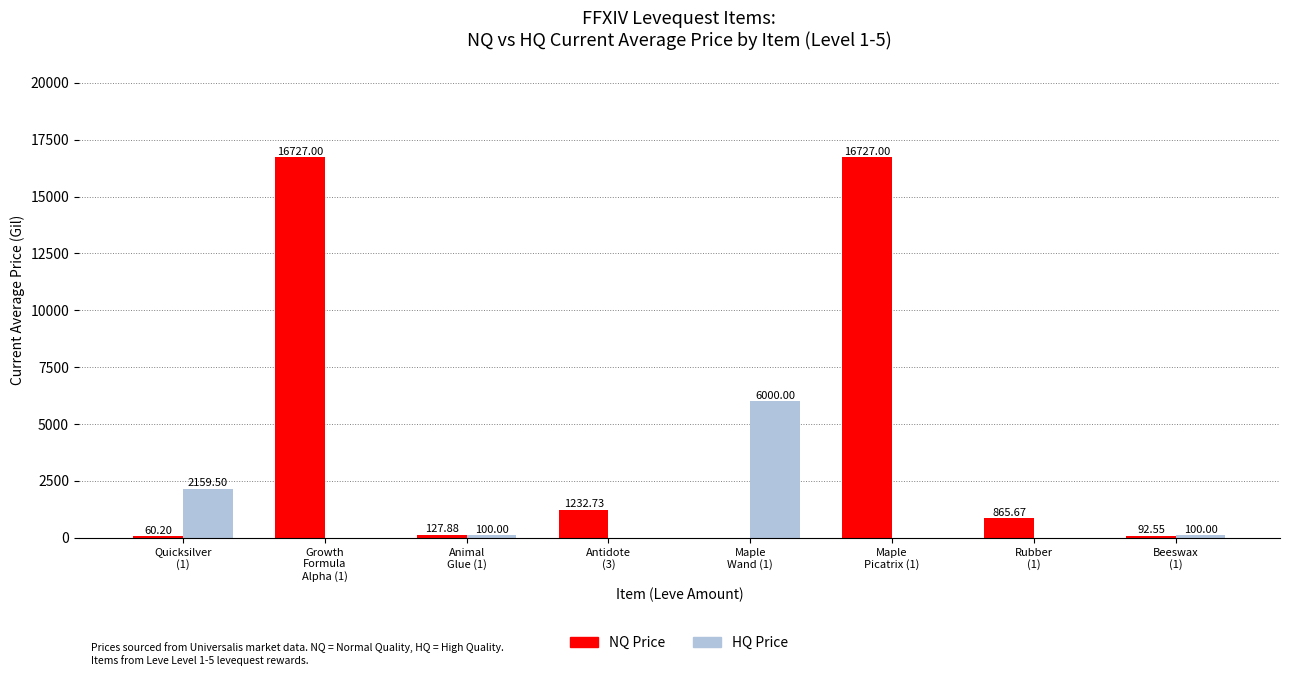

Which series has the largest total across all categories?

NQ Price